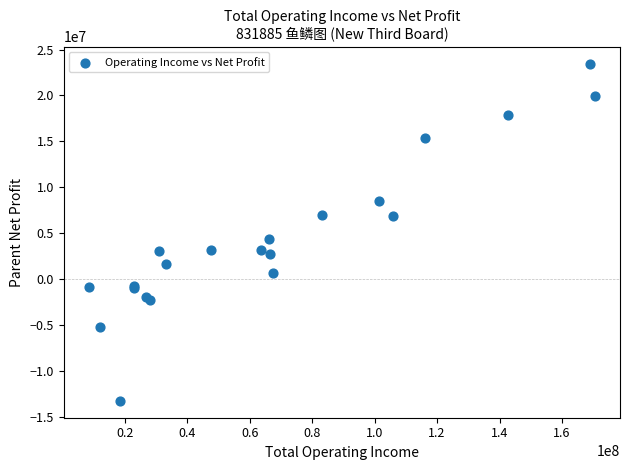

What Y value in the scatter plot is closest to 5094236?

4364210.0